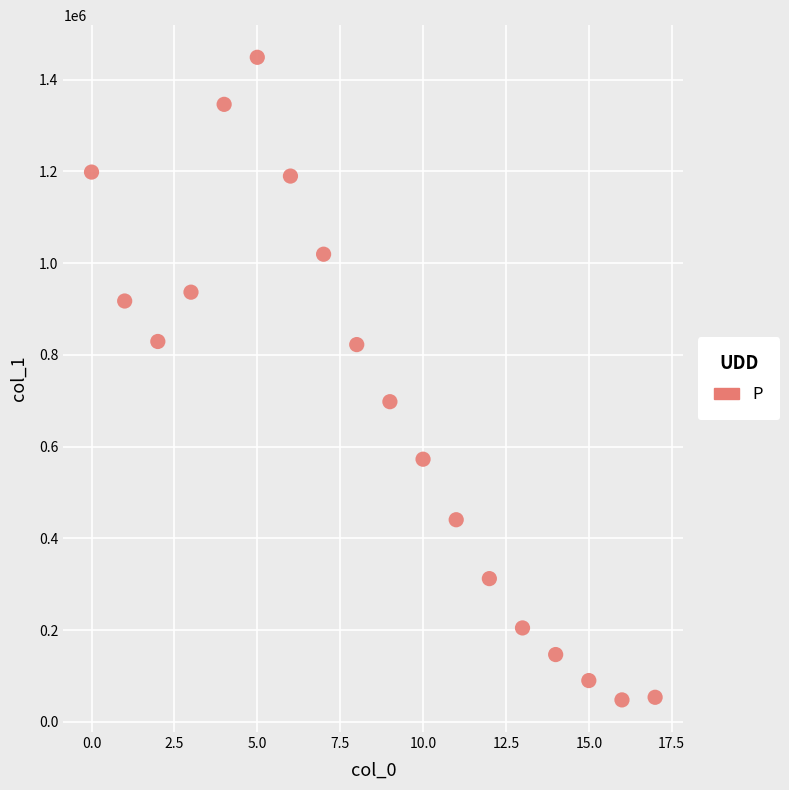

What Y value in the scatter plot is closest to 748169?

697811